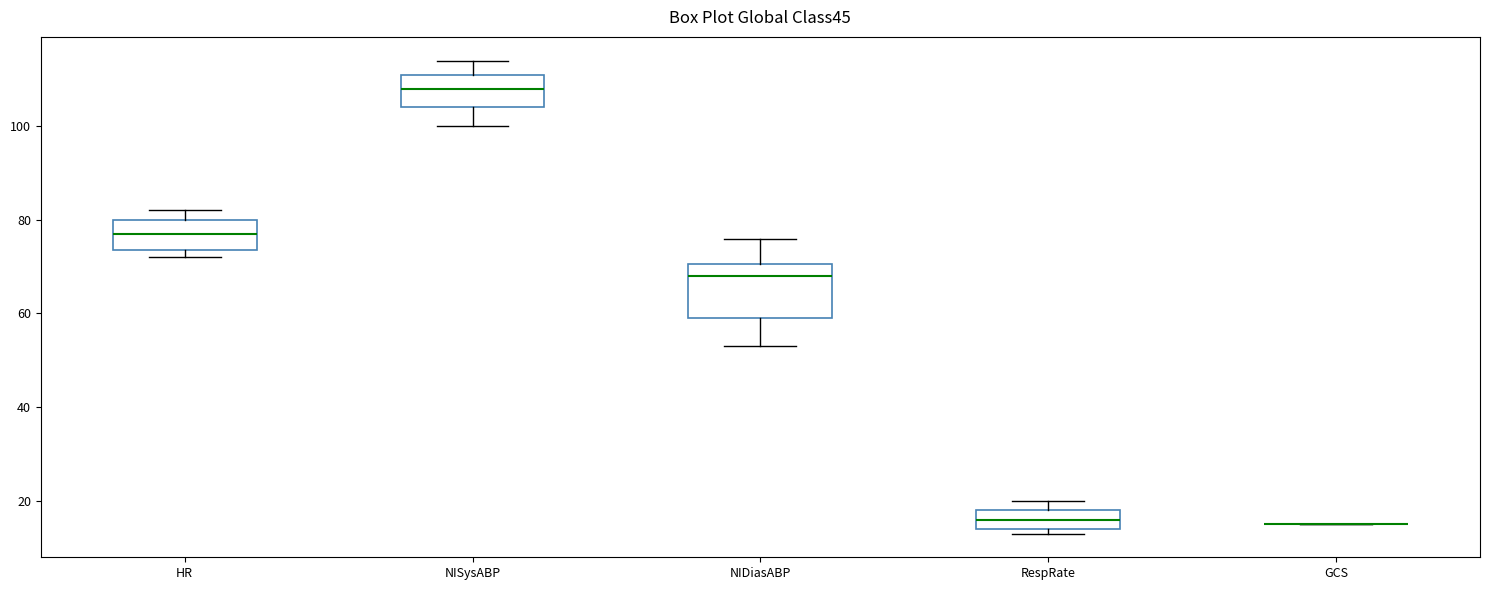

Where is the lower edge of the box for NIDiasABP on the y-axis? The values are not printed on the chart, so give them approximately, as read against the axis.

60